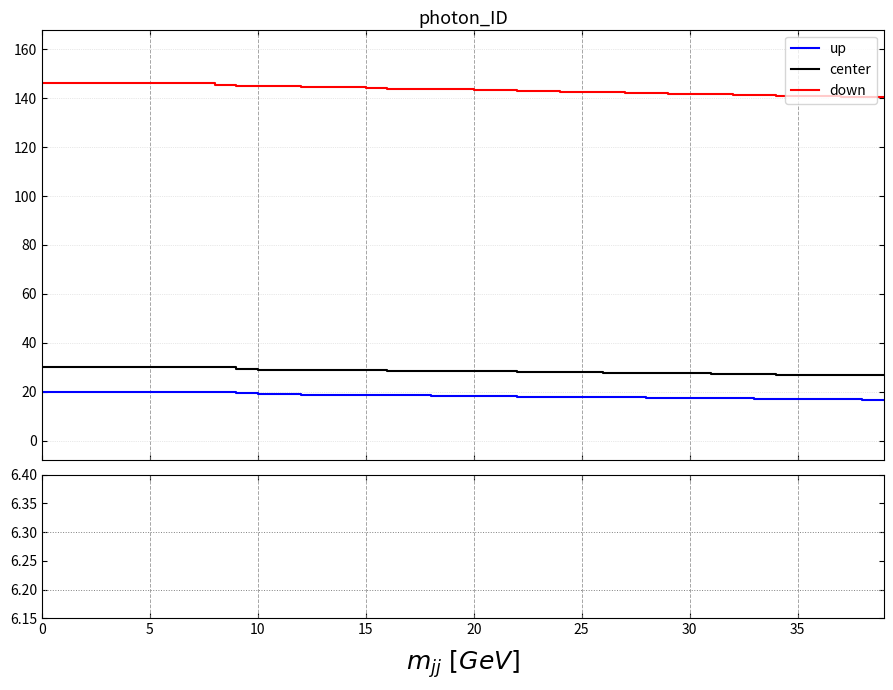

At which label is m=5, n=15 closest to 6?

39